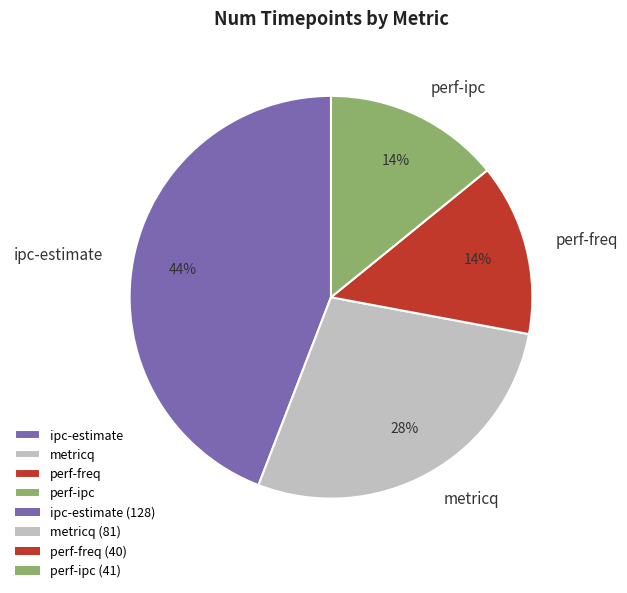

To the nearest percent, what is the combined percentage of metricq and perf-ipc?

42%